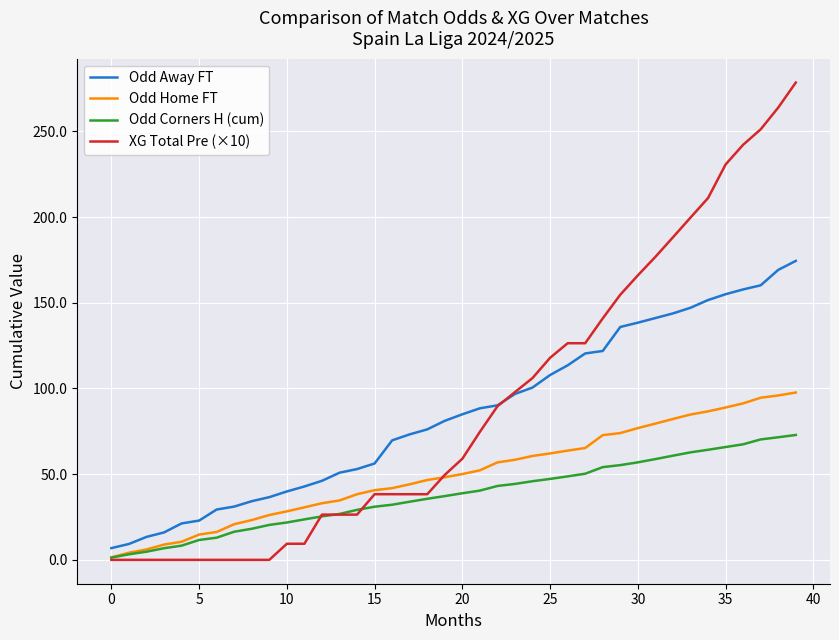

Which series has the largest range (max minus min)?

XG Total Pre (×10)